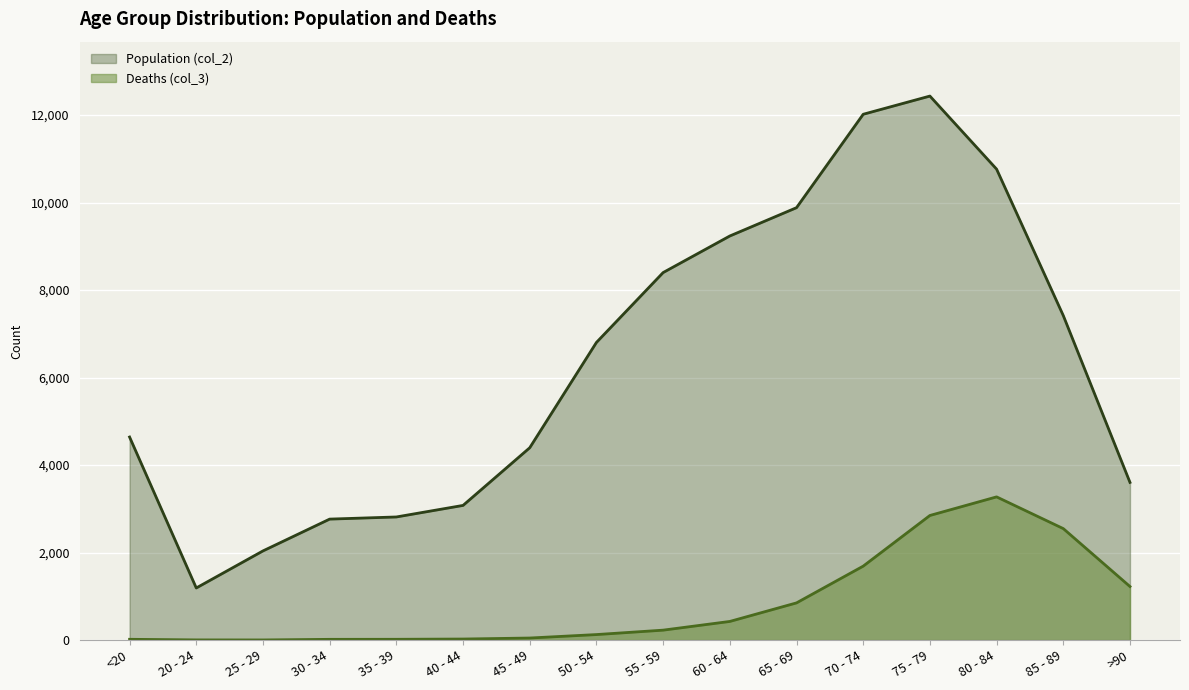

List the labels in order of Deaths (col_3) value, largest first.

80 - 84, 75 - 79, 85 - 89, 70 - 74, >90, 65 - 69, 60 - 64, 55 - 59, 50 - 54, 45 - 49, 40 - 44, <20, 35 - 39, 30 - 34, 20 - 24, 25 - 29